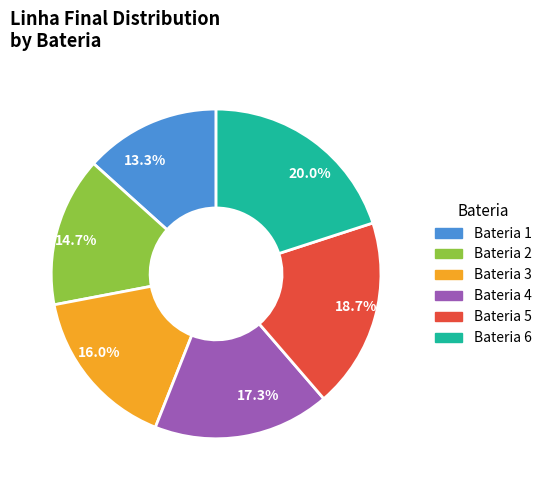

Rank the categories by value from highest to lowest.

20.0%, 18.7%, 17.3%, 16.0%, 14.7%, 13.3%